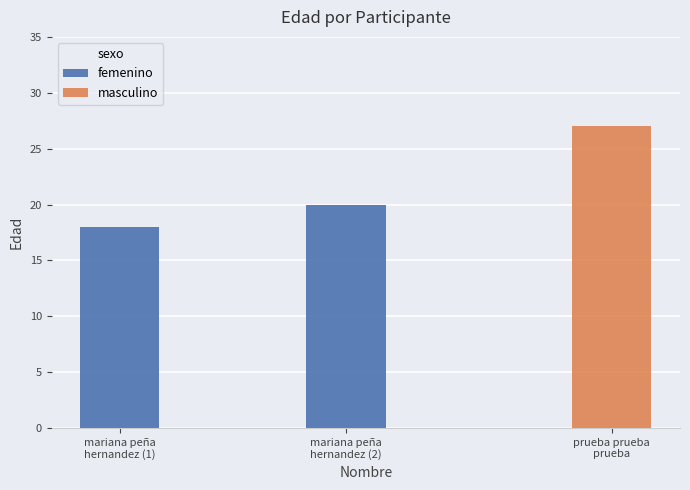

How many data points does each series have?

2